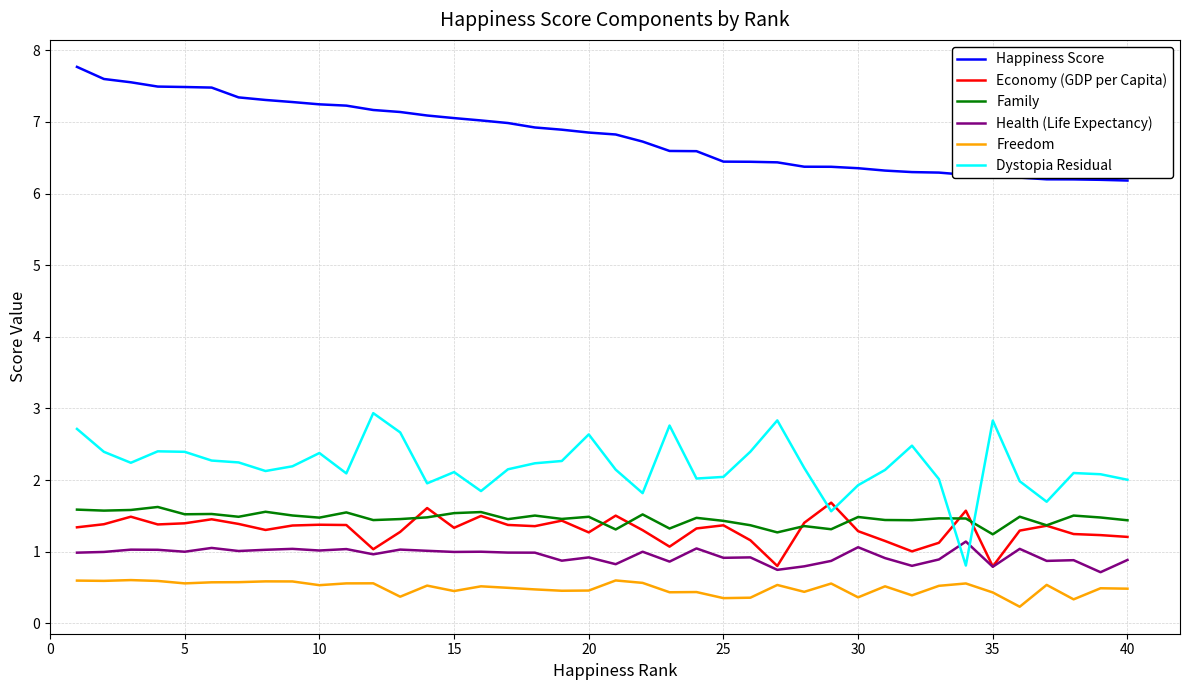

What is the lowest value of the Economy (GDP per Capita) series?

0.8